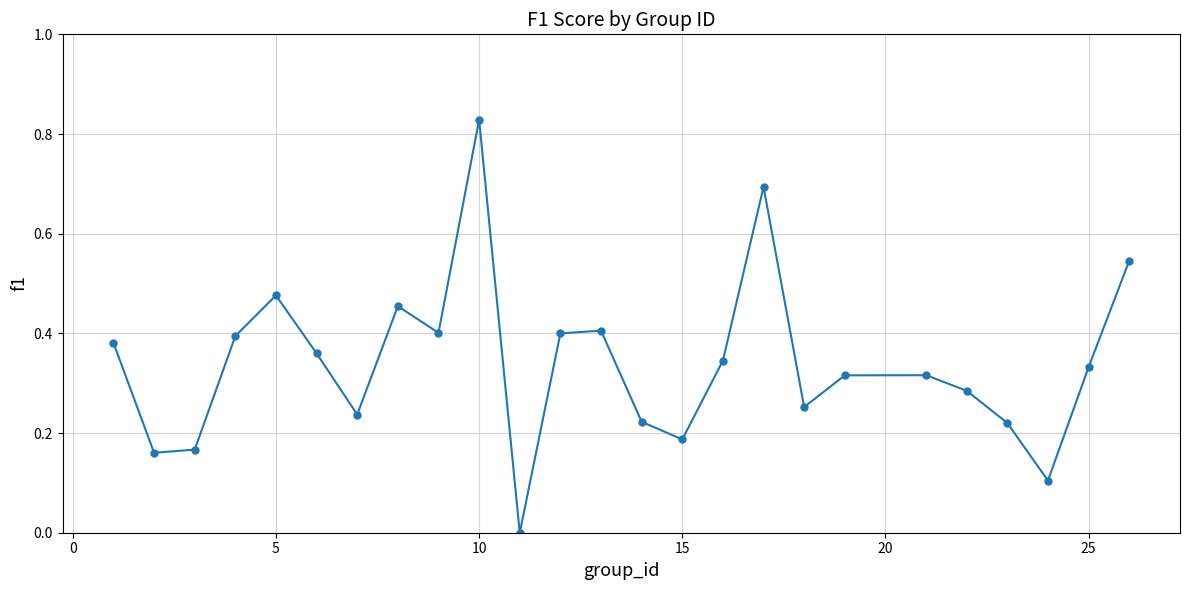

What is the difference between the second highest and second lowest values?

0.6